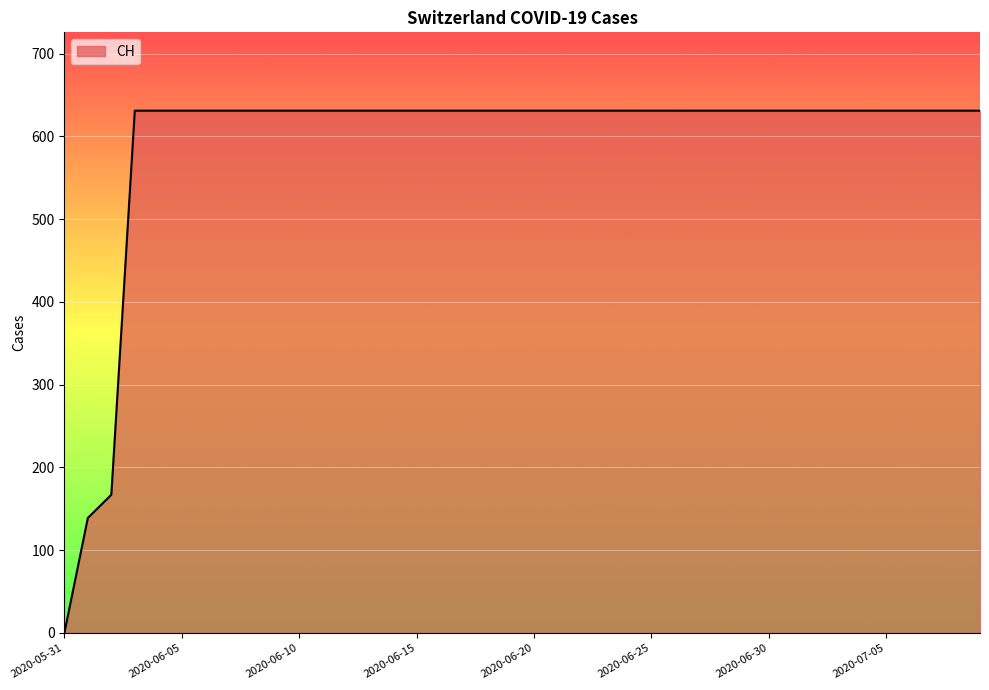

What is the difference between the maximum and minimum values?

631